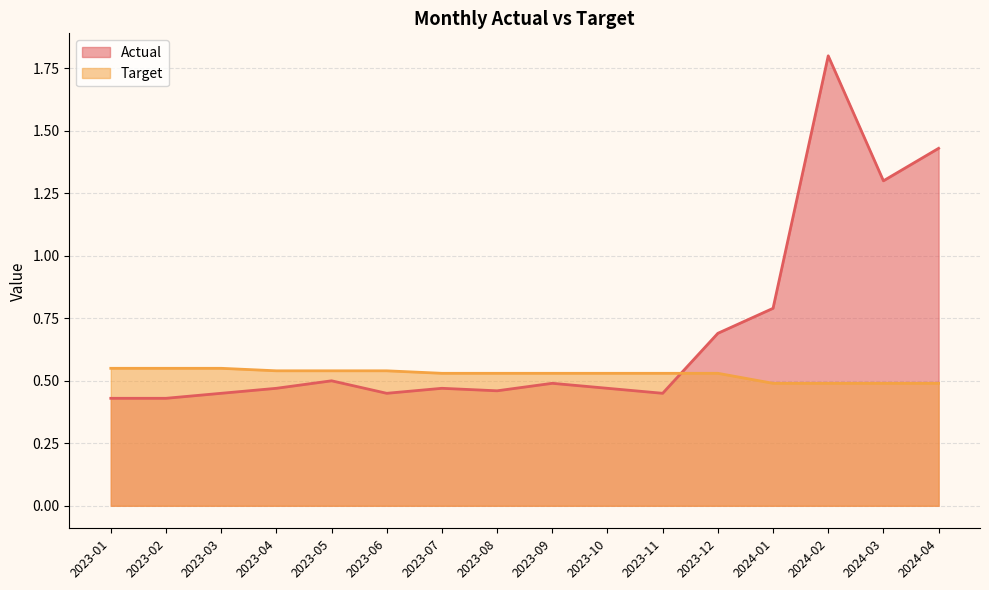

Is it true that Target equals 0.1 at 2023-10?

False